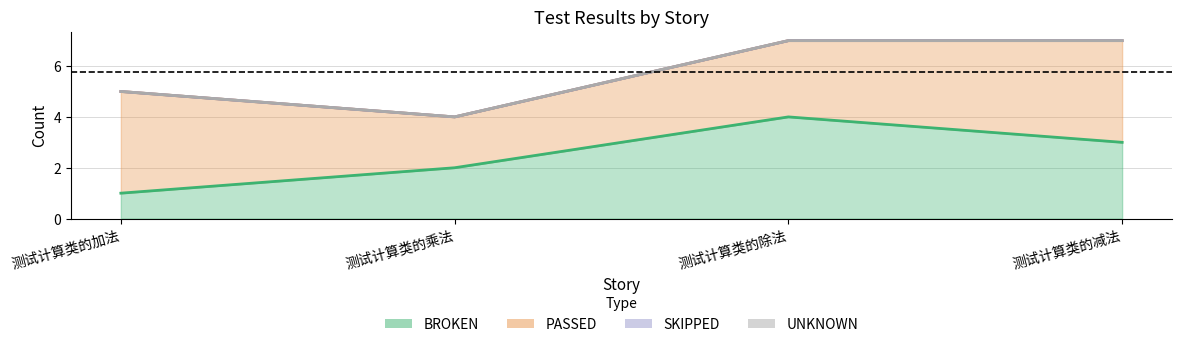

In PASSED, how many points are lower than both neighbors (excluding endpoints)?

1